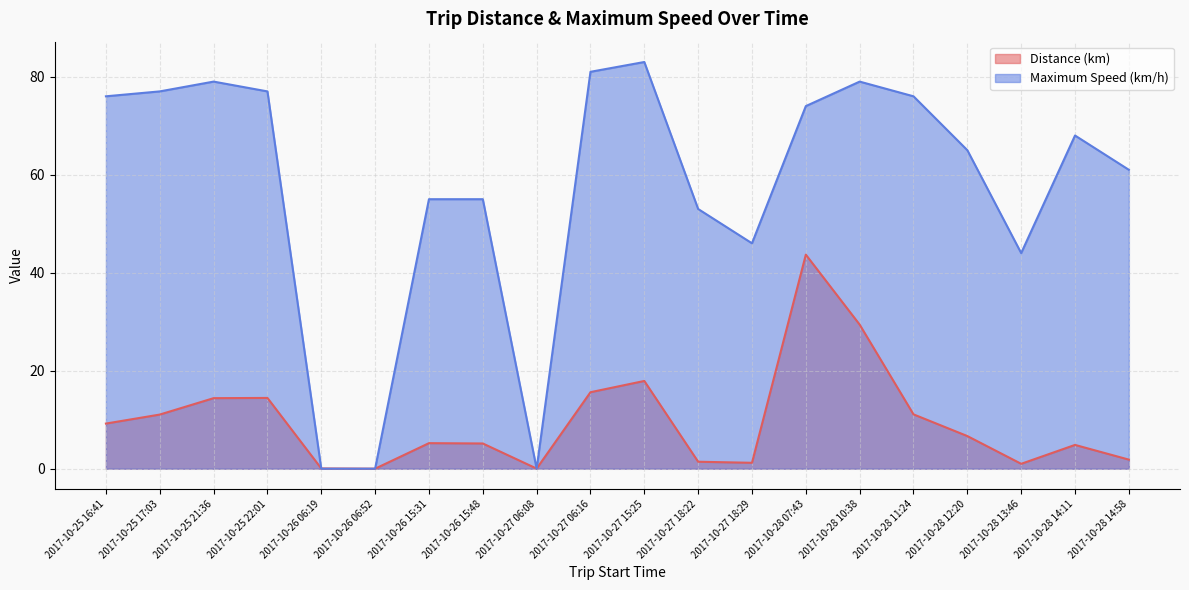

What is the sum of the Distance (km) values at 2017-10-28 14:58 and 2017-10-26 06:19?

1.9